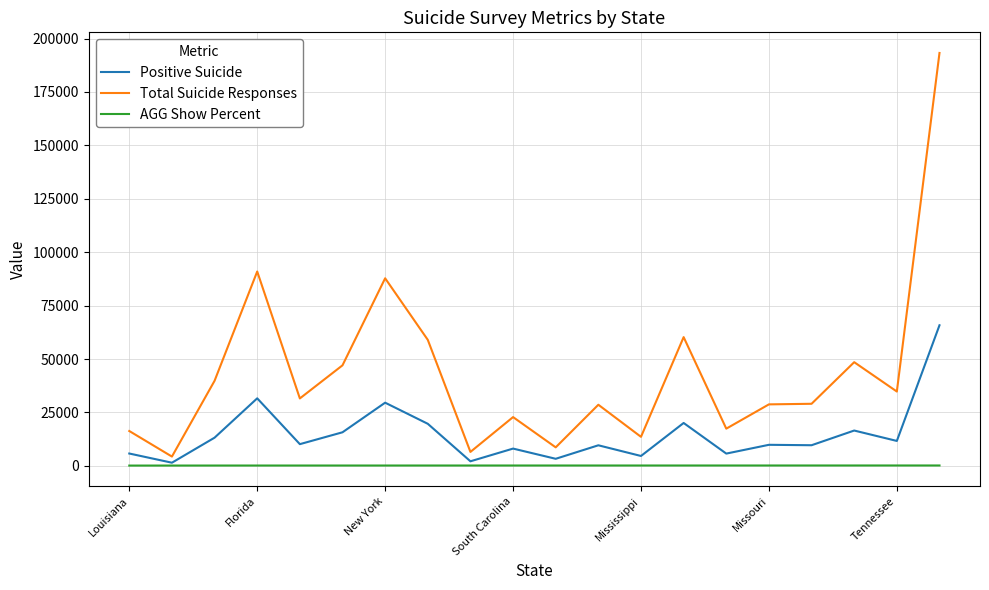

What is the highest value of the Positive Suicide series?

65801.0